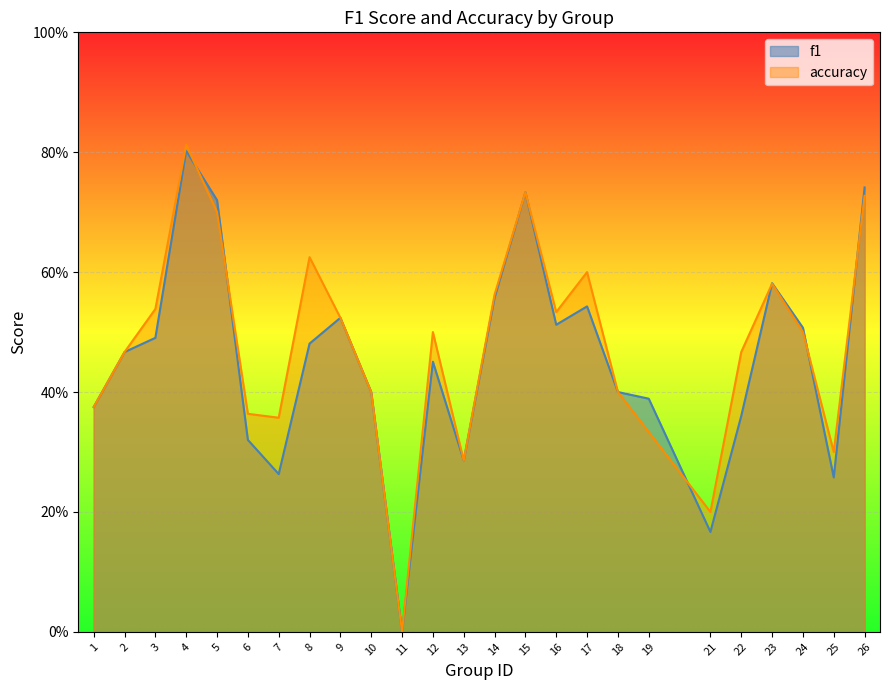

The accuracy series shows 0.4 at 7. True or false?

True